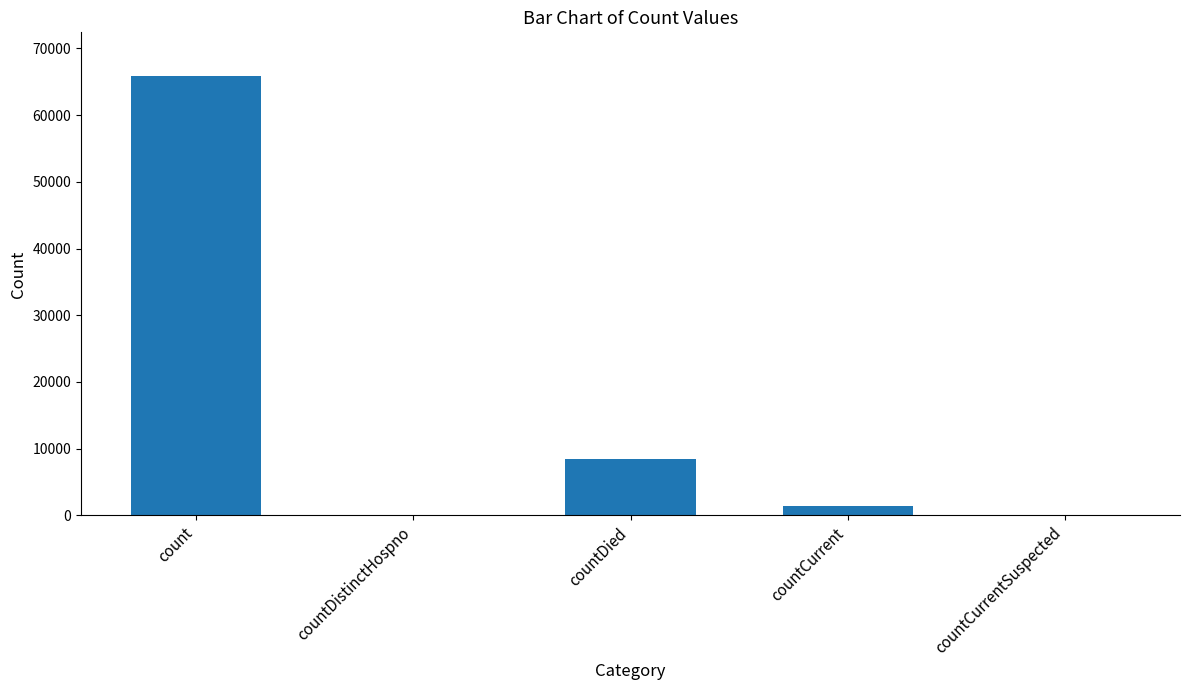

What is the sum of all values?

75706